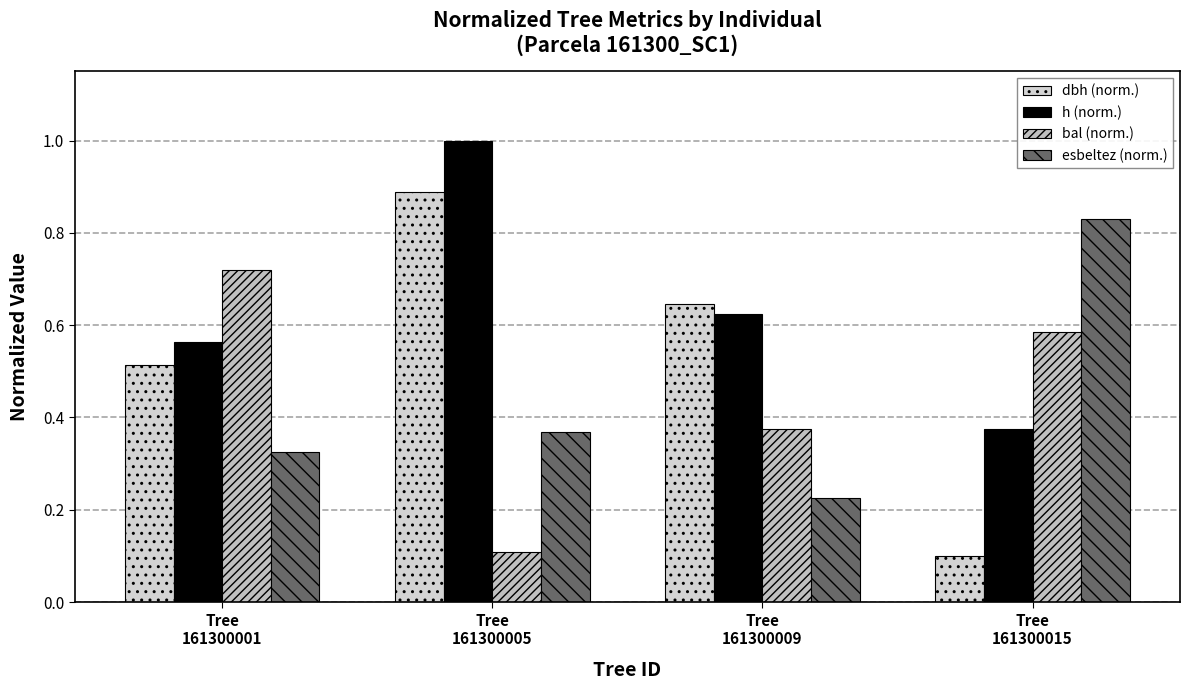

List the labels in order of esbeltez (norm.) value, largest first.

Tree
161300015, Tree
161300005, Tree
161300001, Tree
161300009